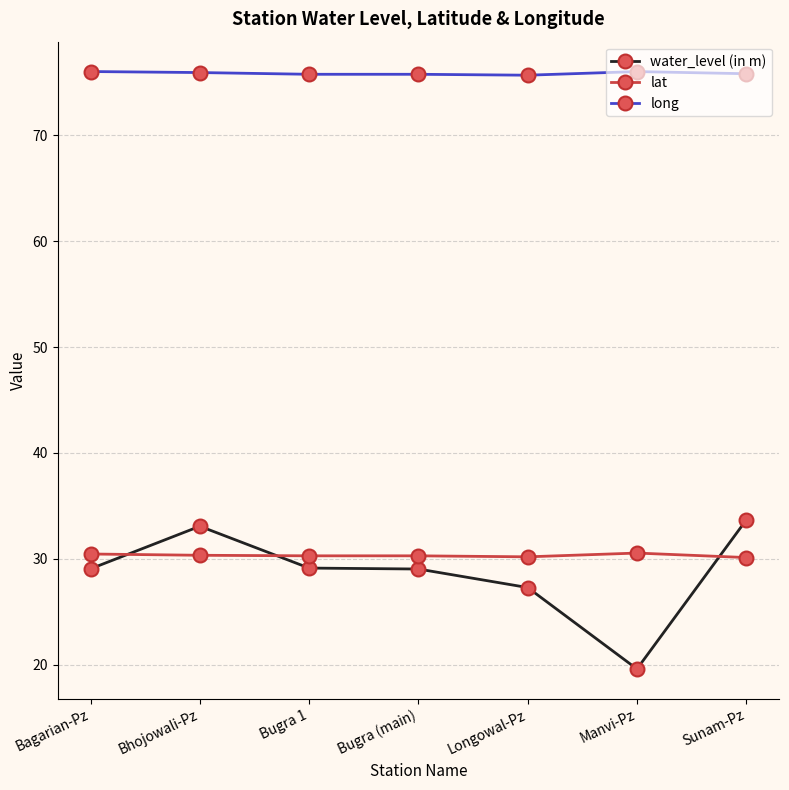

What is the difference between the maximum and minimum values in the water_level (in m) series?

14.1